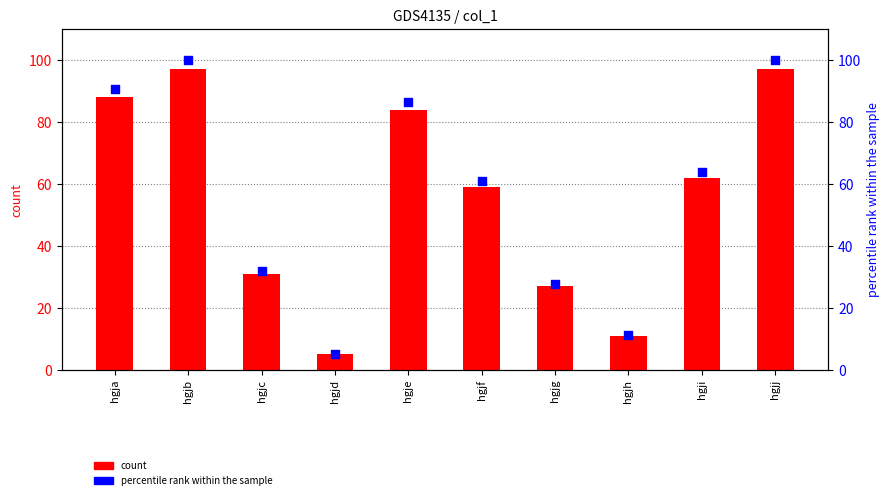

Which series has the widest spread of Y values?

percentile rank within the sample